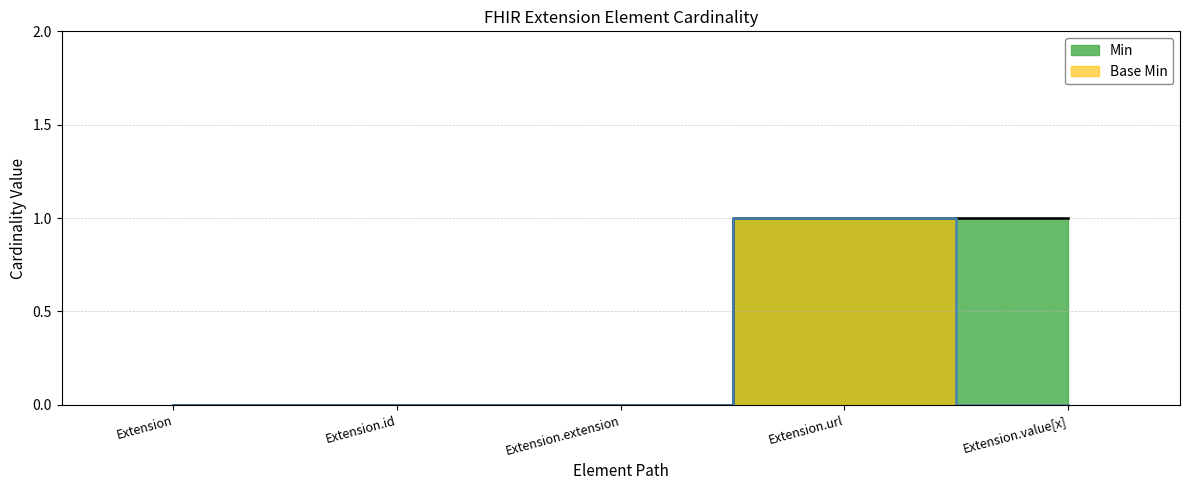

List the series in order of their overall mean, lowest first.

Base Min, Min